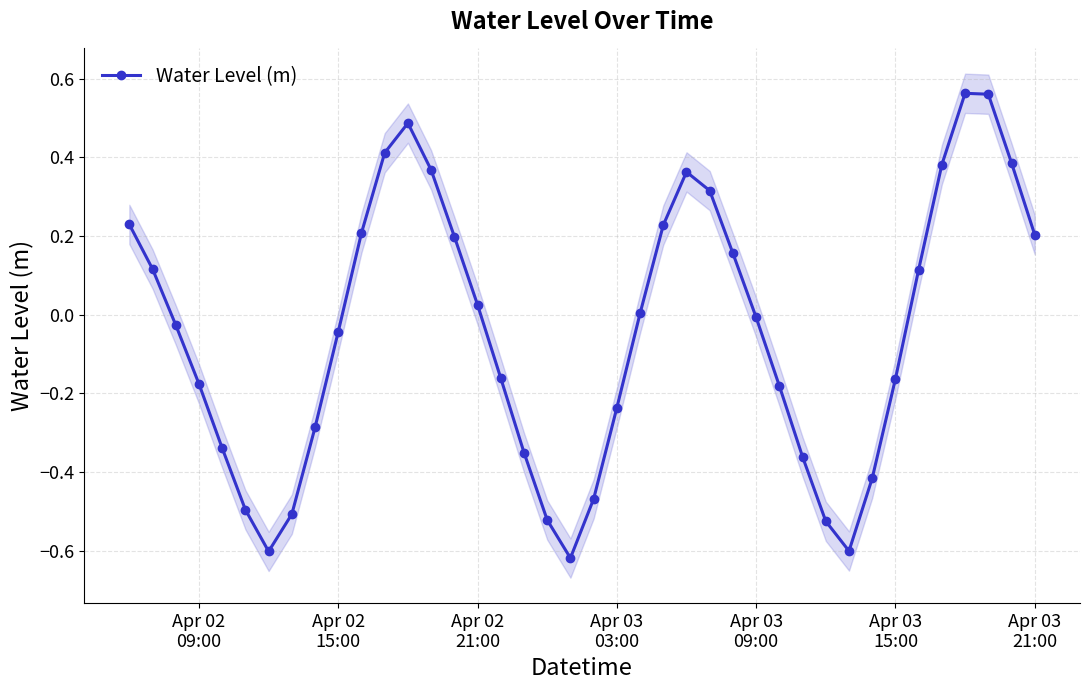

True or false: Water Level (m) has more than 2 points higher than both neighbors.

True